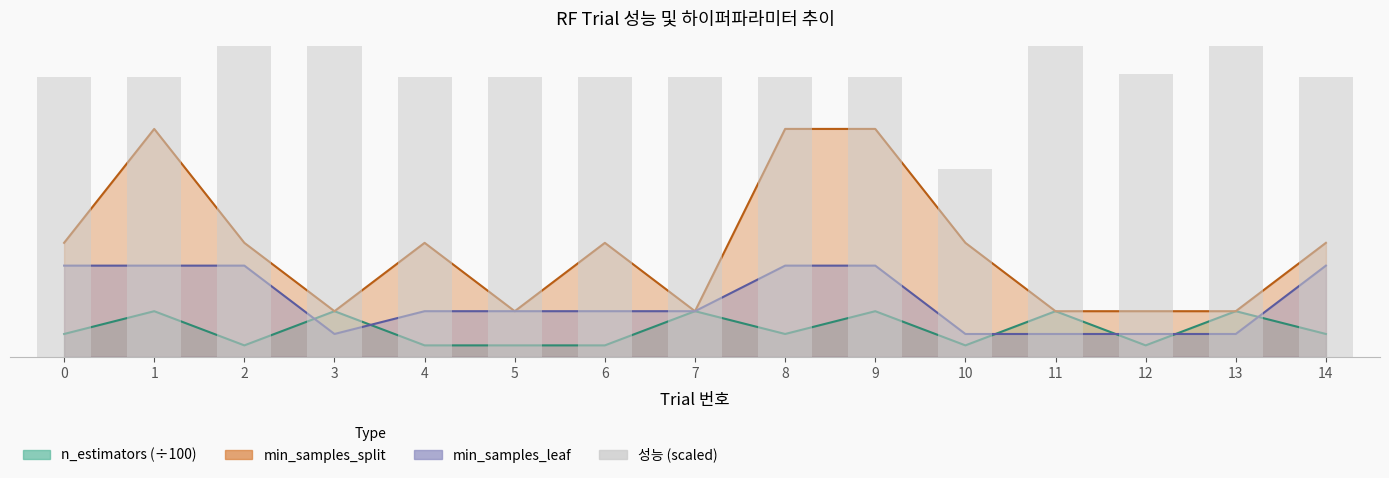

What is the greatest value displayed?

13.6